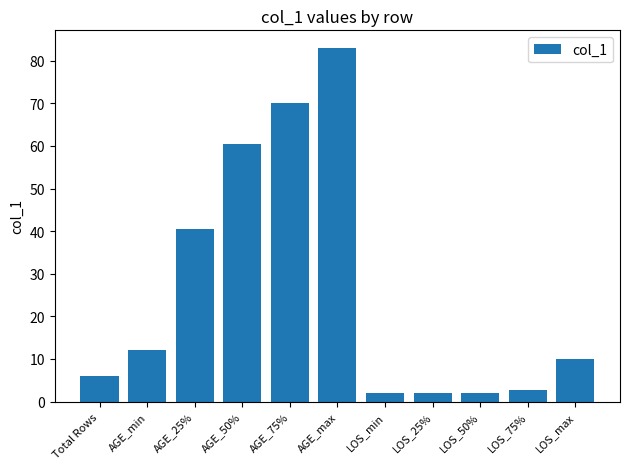

What is the change in value from AGE_50% to AGE_max?

+22.5